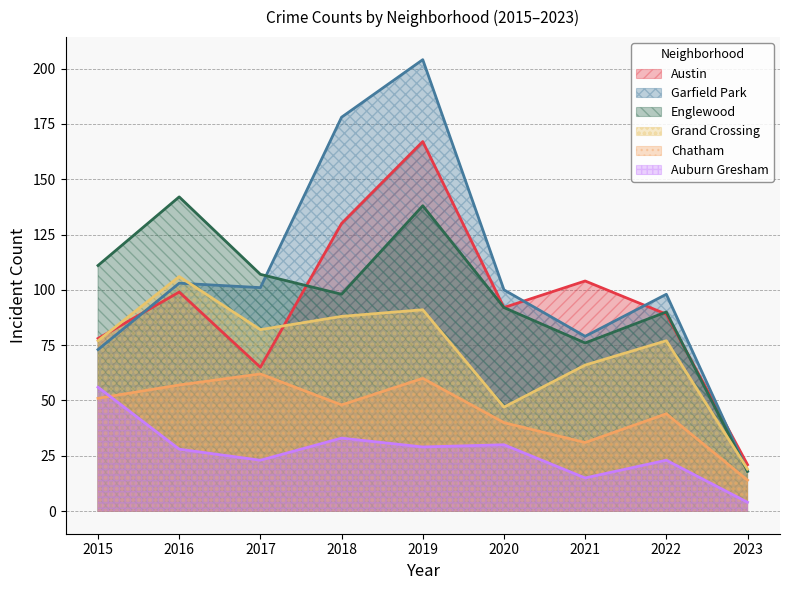

What is the sum of all Grand Crossing values?

653